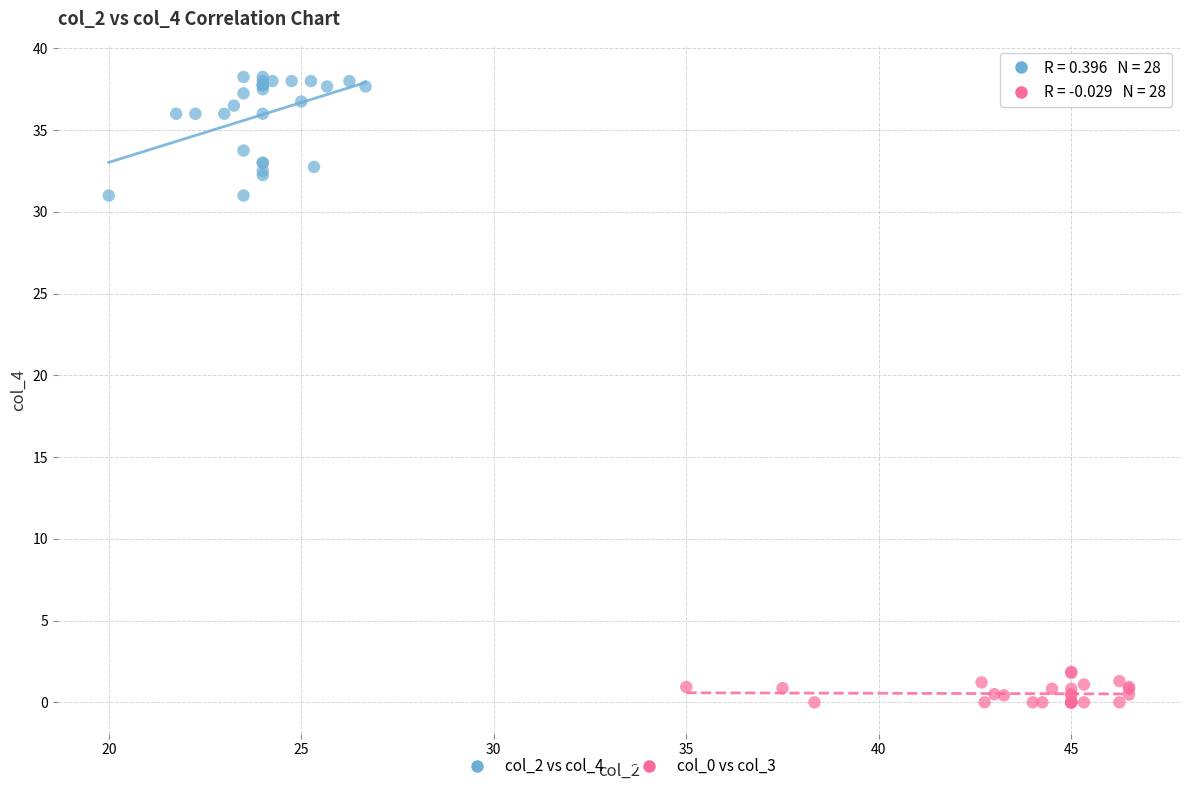

Which series has the widest spread of Y values?

col_2 vs col_4